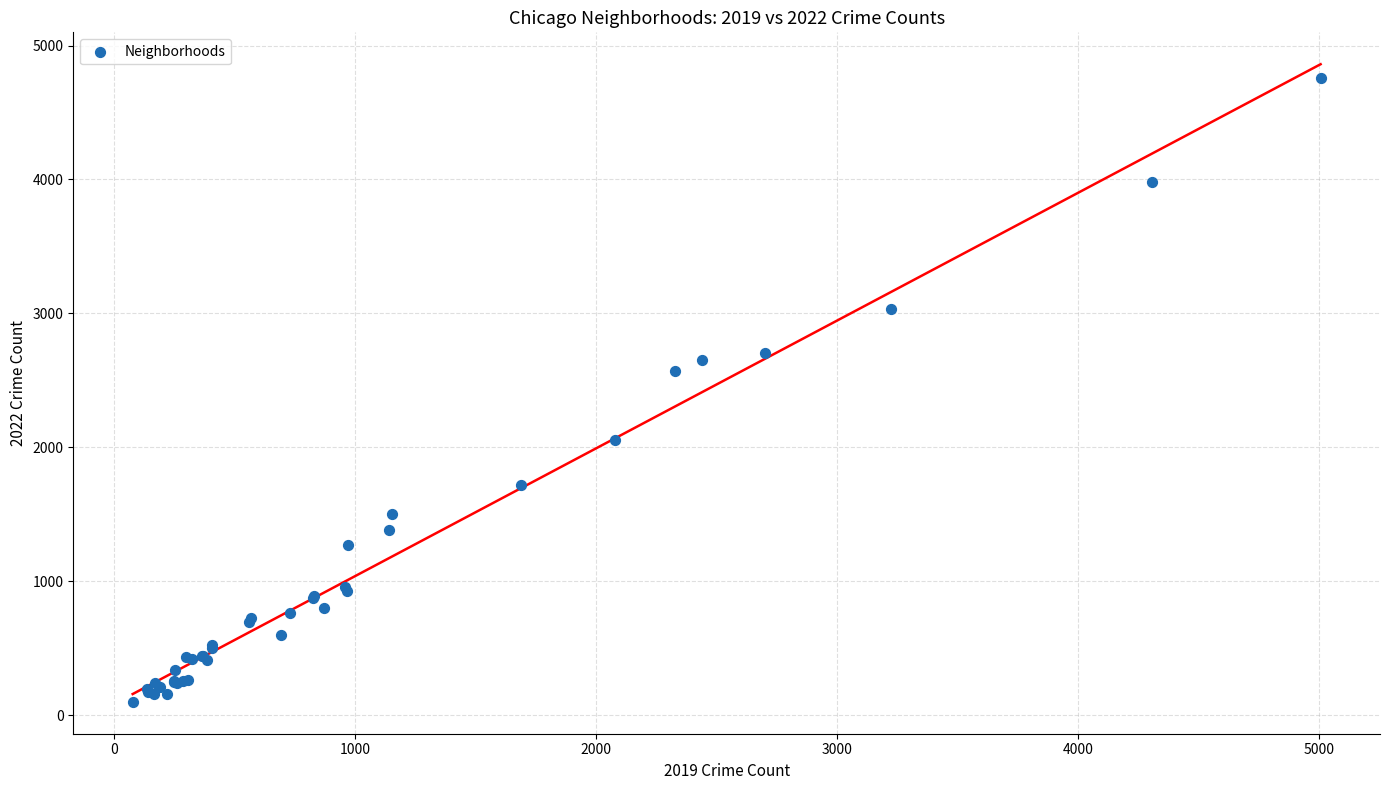

What Y value in the scatter plot is closest to 2430?

2566